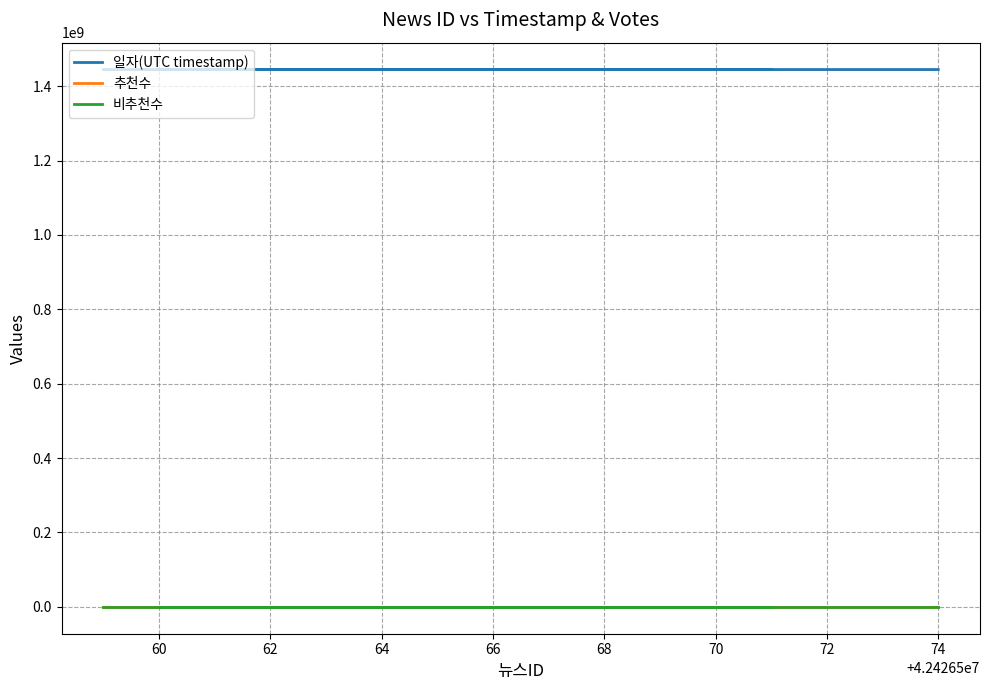

Is it true that 비추천수 equals 0 at 66?

True